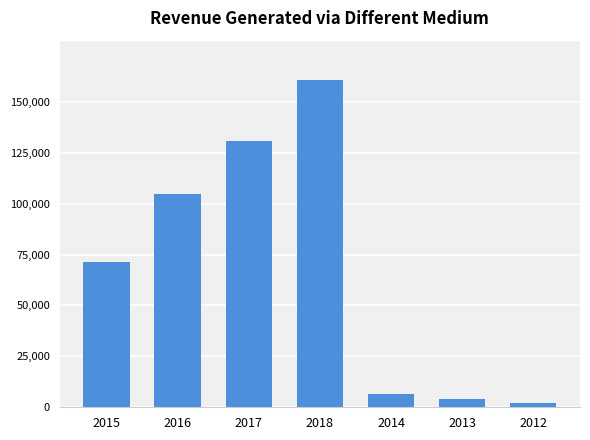

Rank the categories by value from lowest to highest.

2012, 2013, 2014, 2015, 2016, 2017, 2018